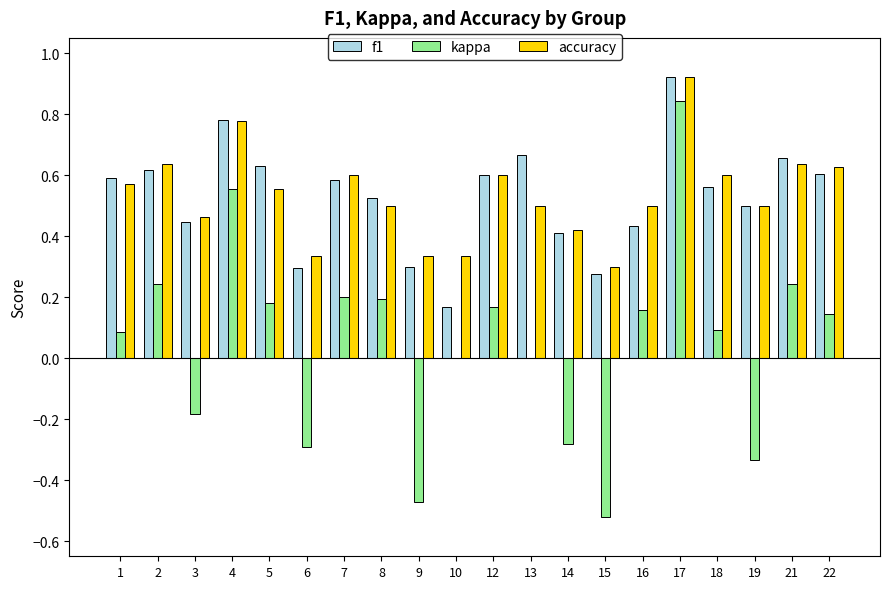

Where does the kappa series first go above 0?

1